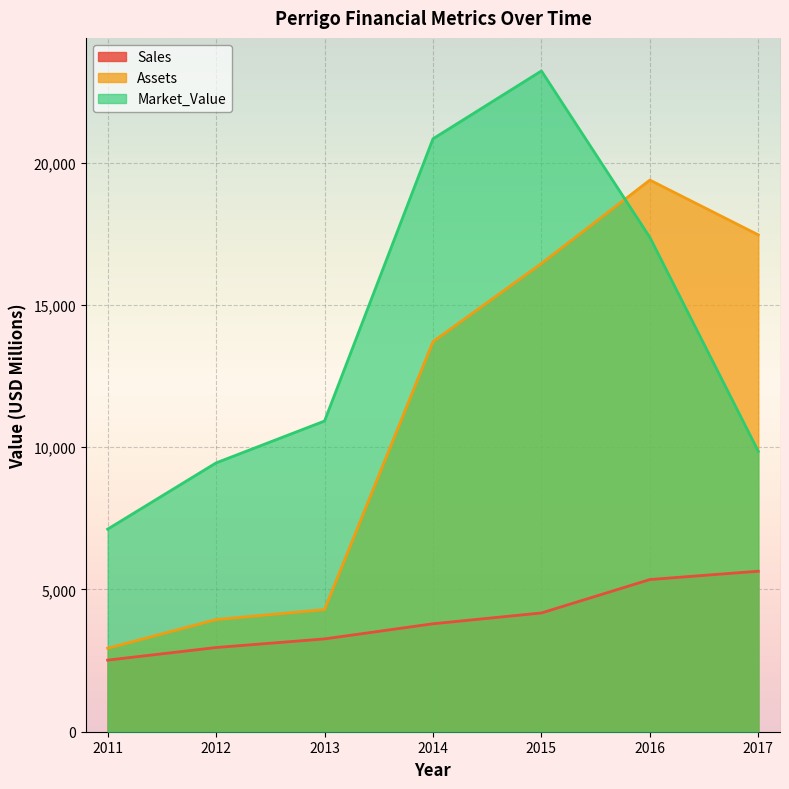

Reading right to left, what are all the values shown in this chart?

Sales: 5643	5350	4175	3795	3263	2960	2517
Assets: 17468	19394	16461	13713	4294	3943	2935
Market_Value: 9858	17378	23231	20845	10923	9451	7121